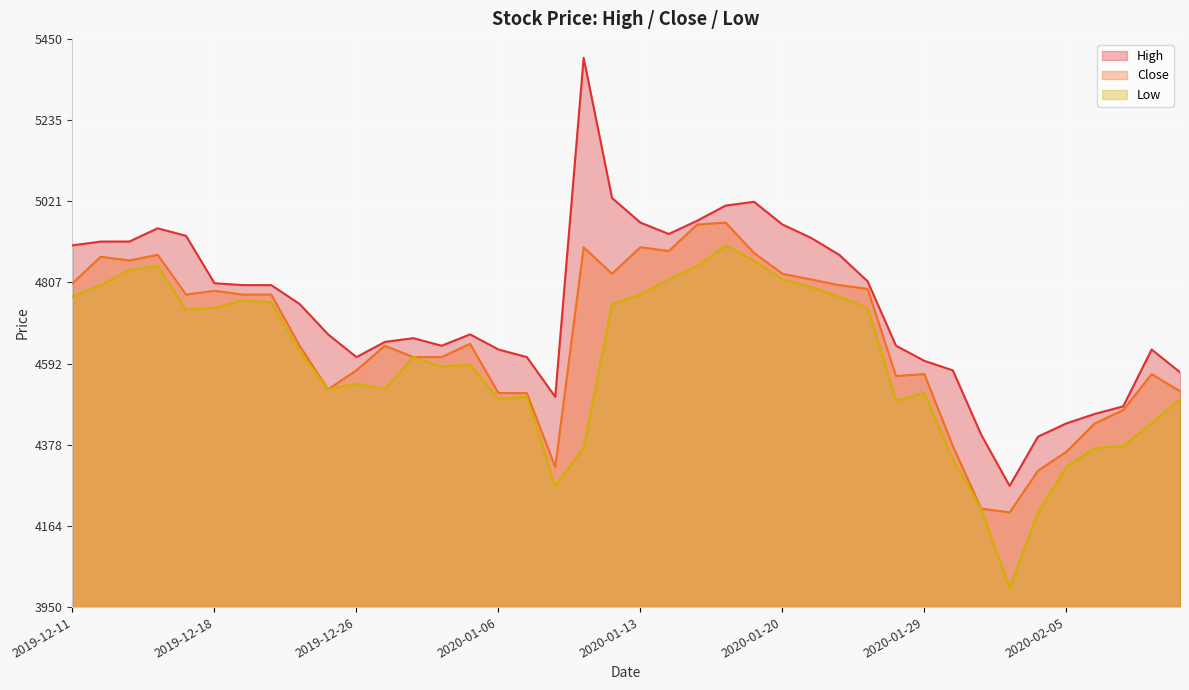

Which series has the largest total across all categories?

High